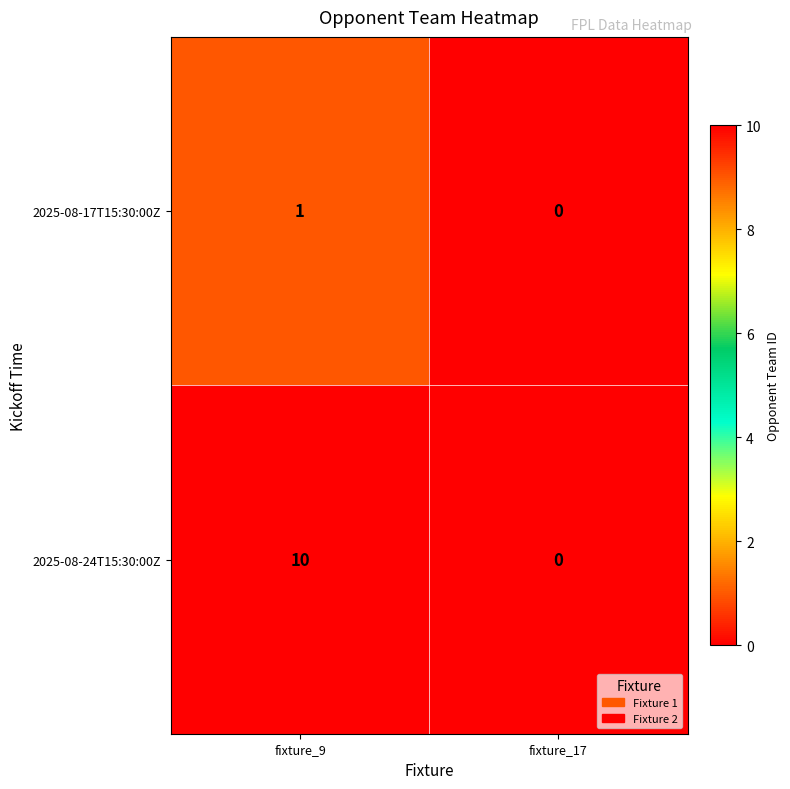

Where is 2025-08-17T15:30:00Z nearest to the value 0?

fixture_17